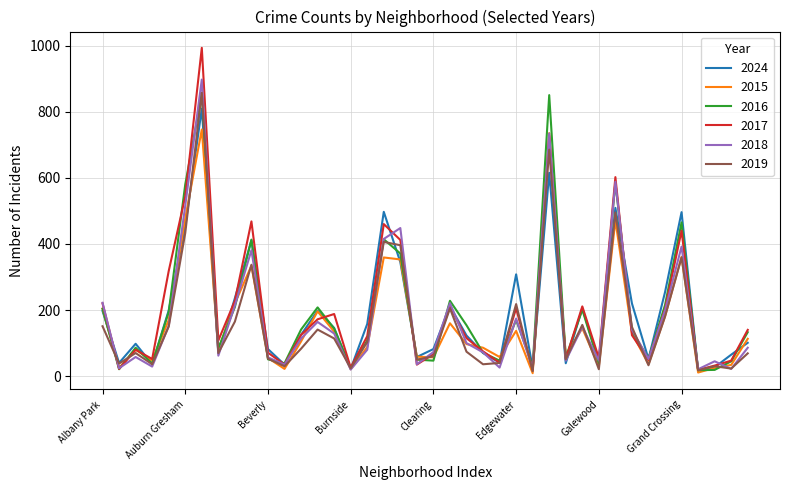

What is the highest value of the 2018 series?

897